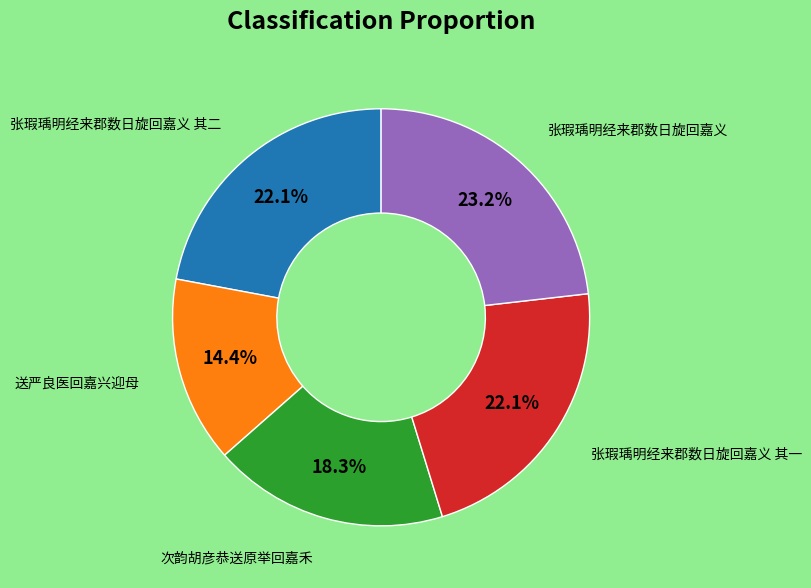

Is there any slice that represents more than half of the pie?

No